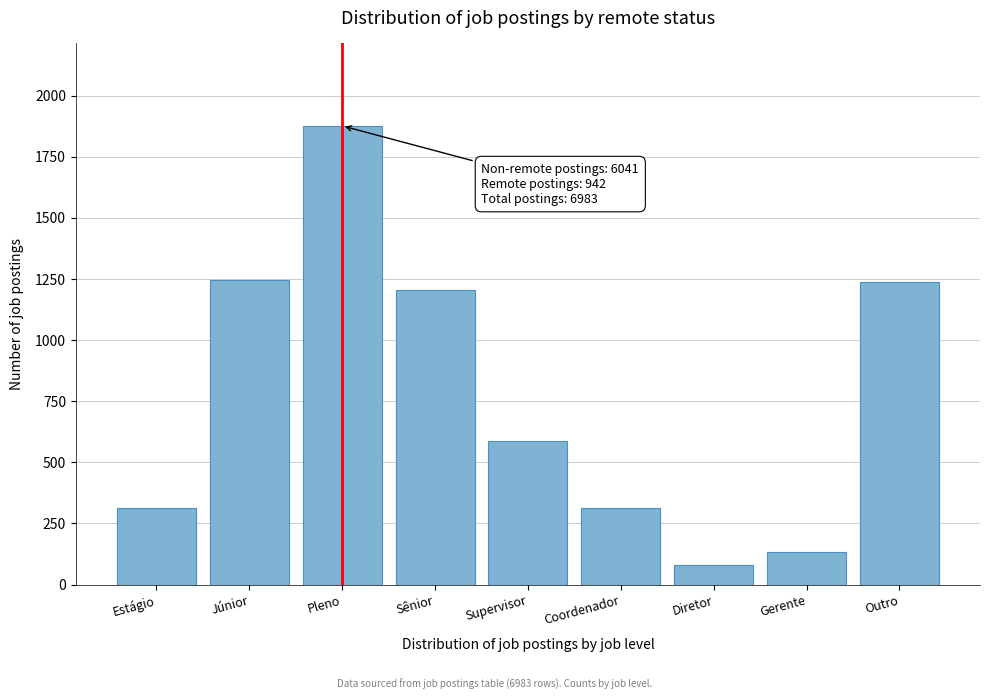

What is the difference between the maximum and minimum values?

1798